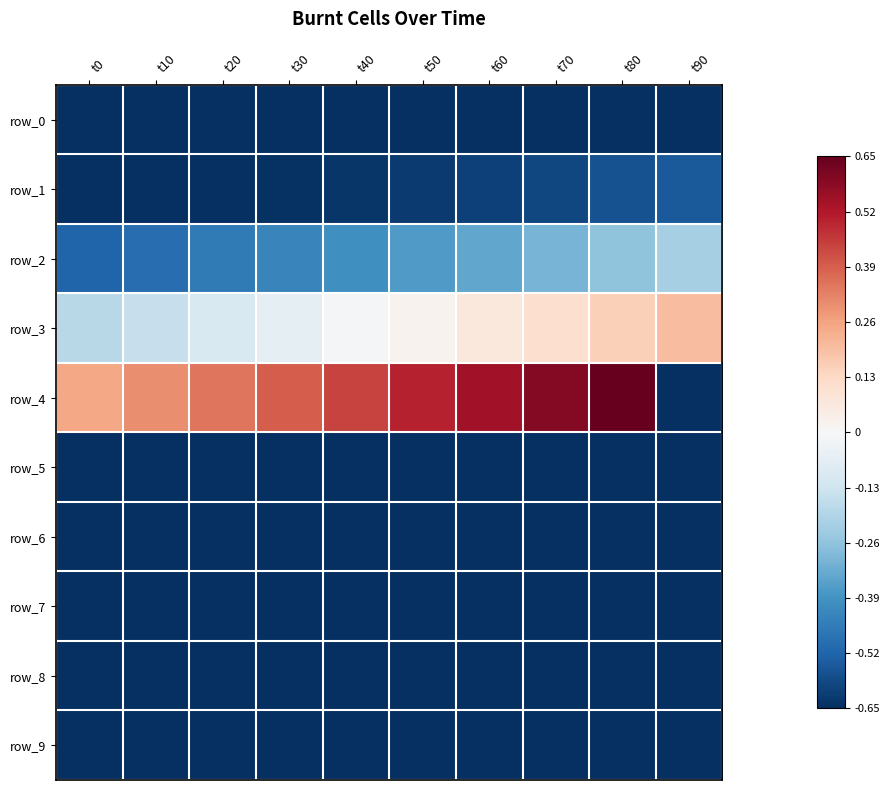

True or false: row_4 has a value of 0.8 at t50.

False